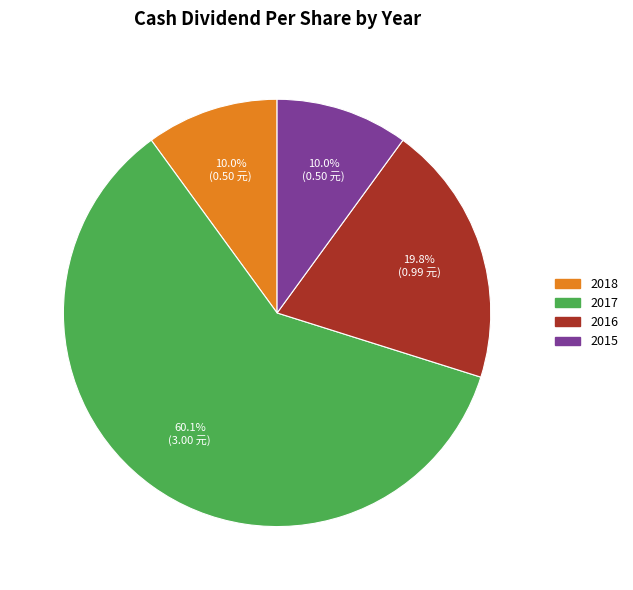

Does any single category account for the majority?

Yes